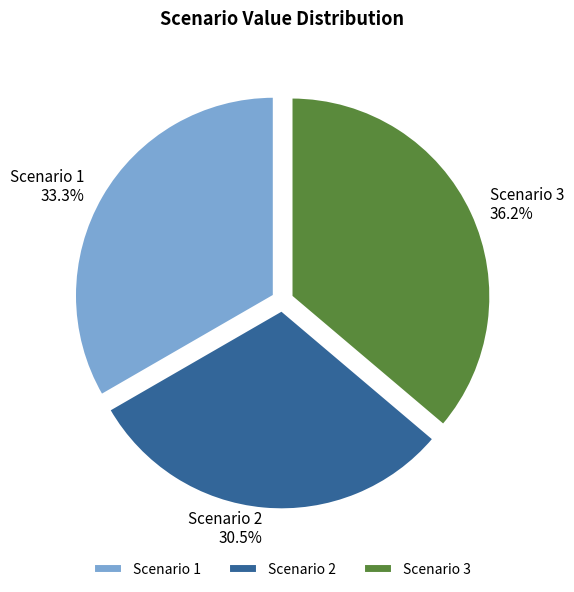

Approximately how many times larger is the value at Scenario 2 compared to Scenario 3?

0.8